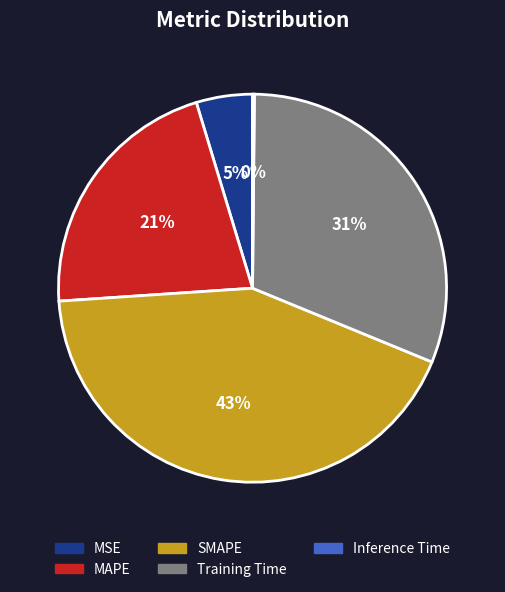

Which slice is the largest?

SMAPE